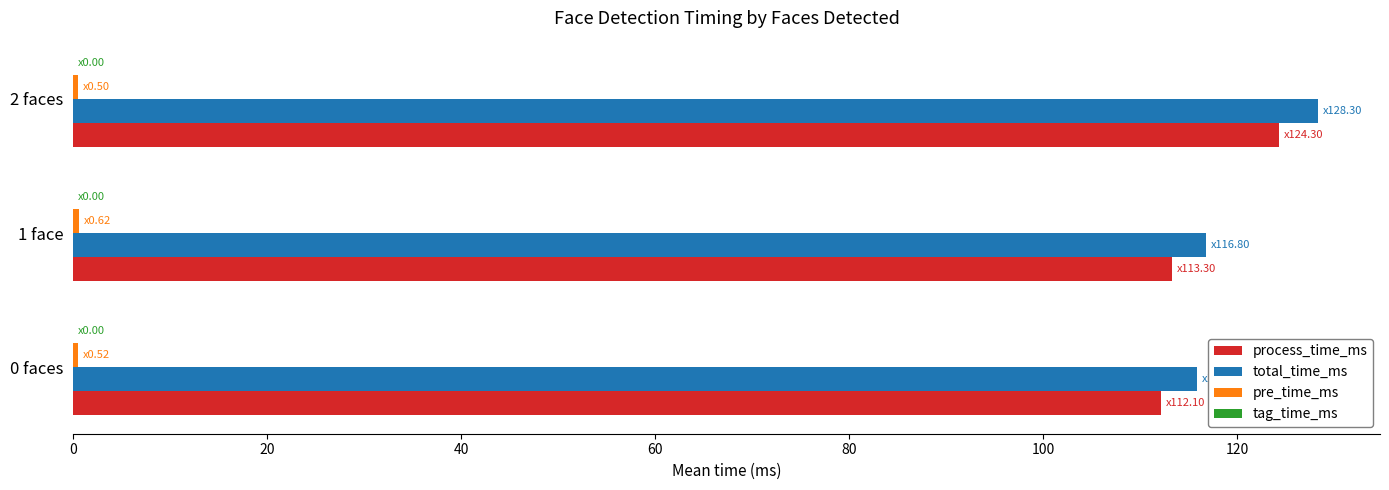

Which series has the largest range (max minus min)?

total_time_ms